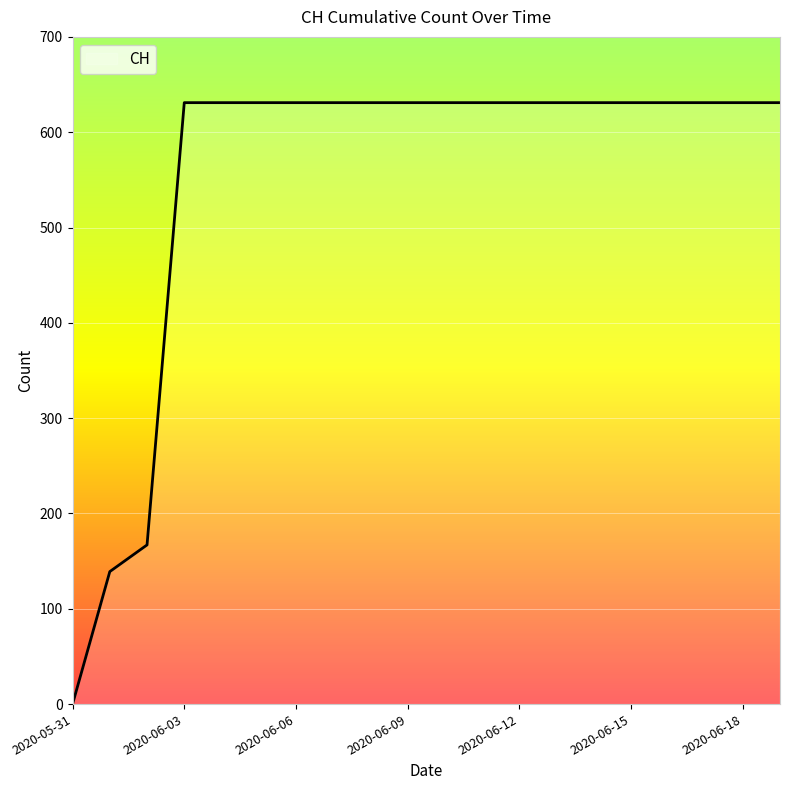

What is the maximum value shown in the chart?

631